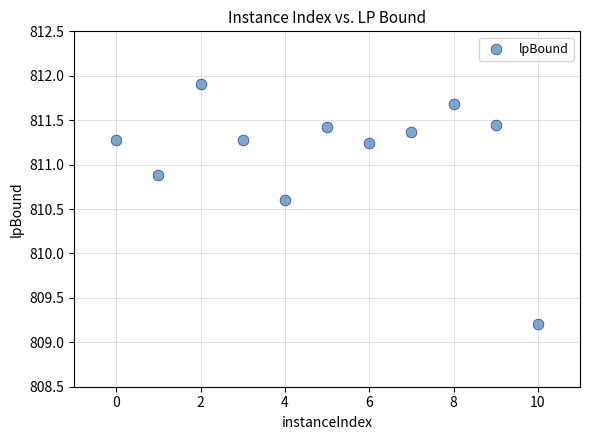

What is the range of Y values (max minus min)?

2.7